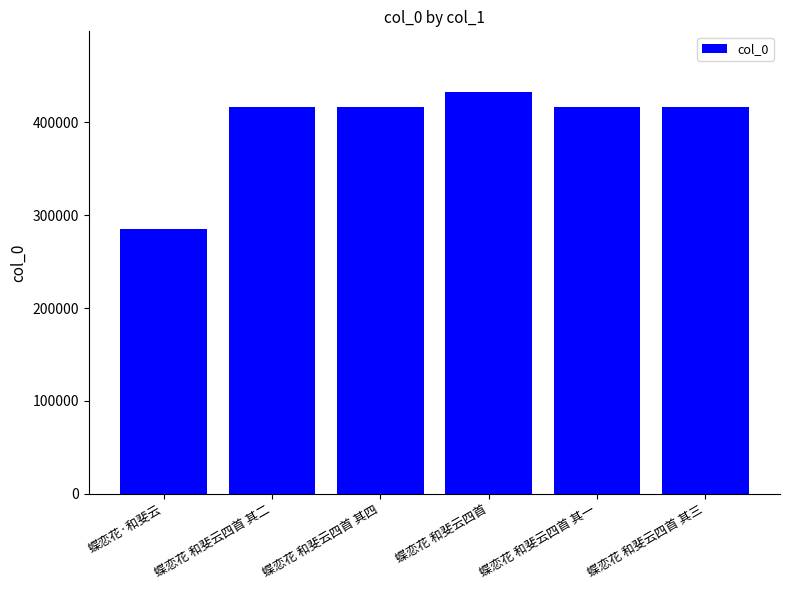

What is the change in value from 蝶恋花·和斐云 to 蝶恋花 和斐云四首 其二?

+131710